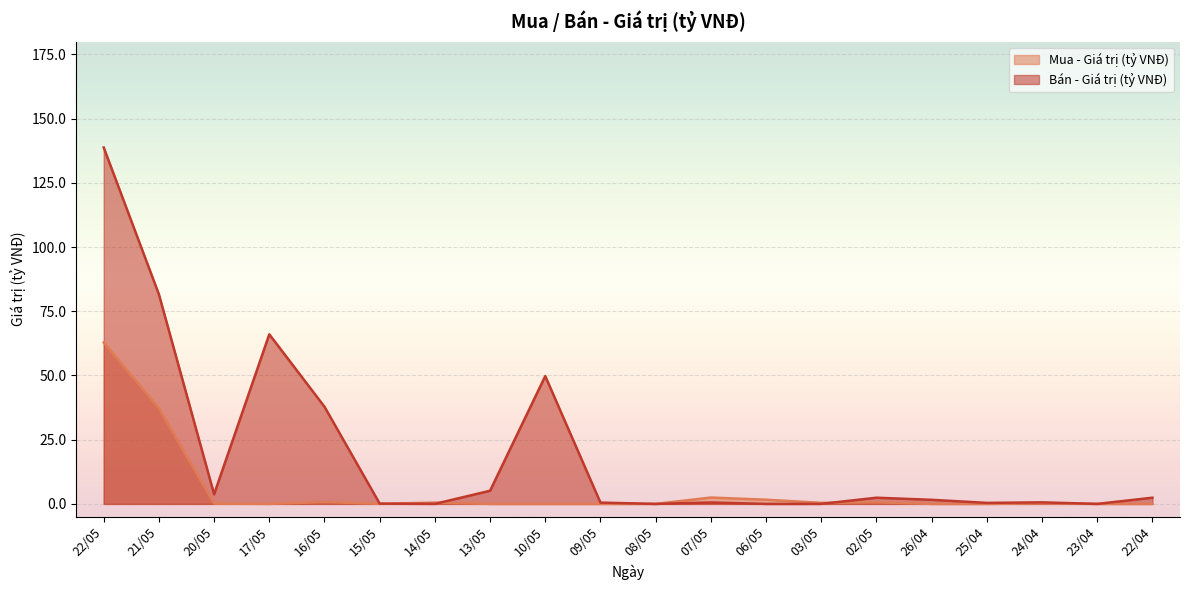

What is the spread (max minus min) of values at 14/05?

0.5